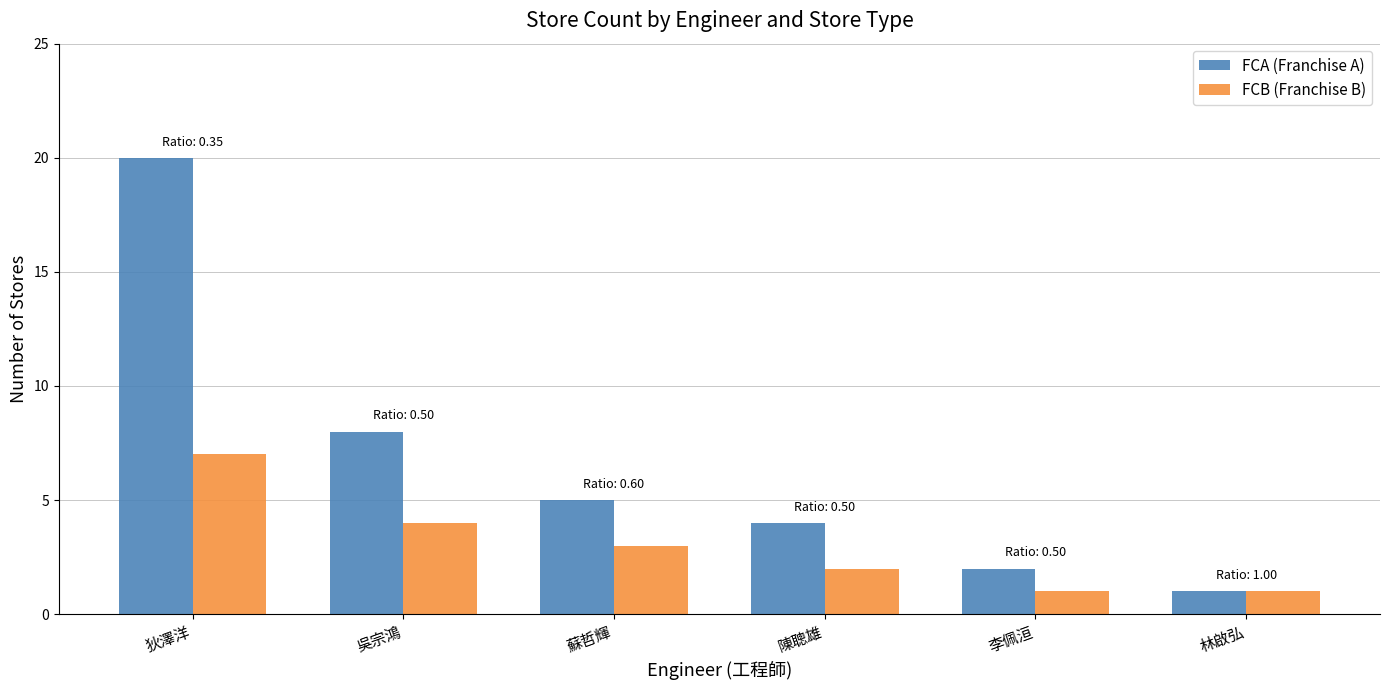

At 狄澤洋, list the series in order from smallest to largest.

FCB (Franchise B), FCA (Franchise A)